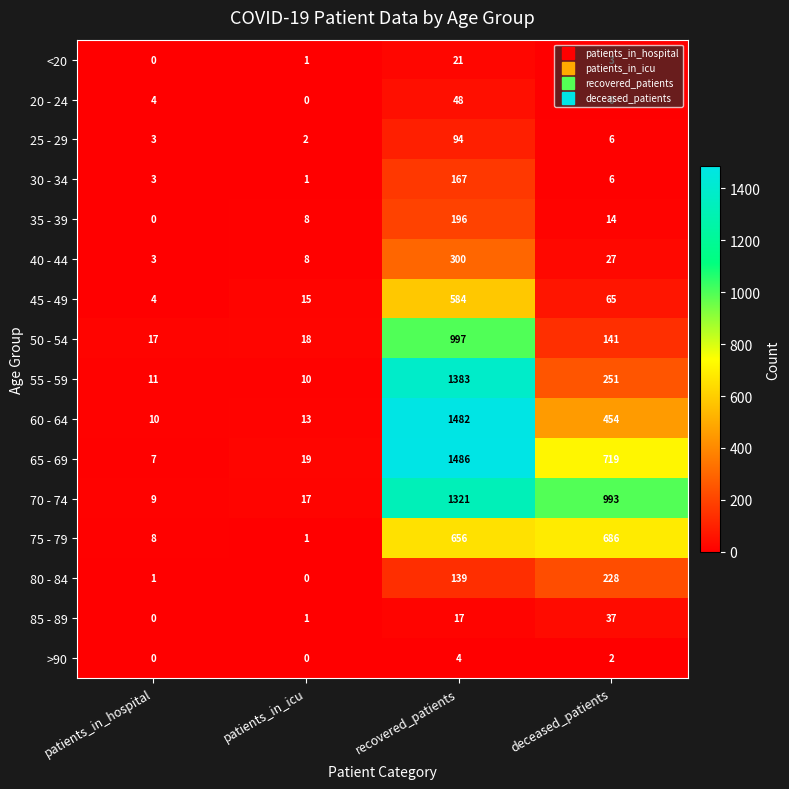

At which category is the sum across all series the highest?

recovered_patients